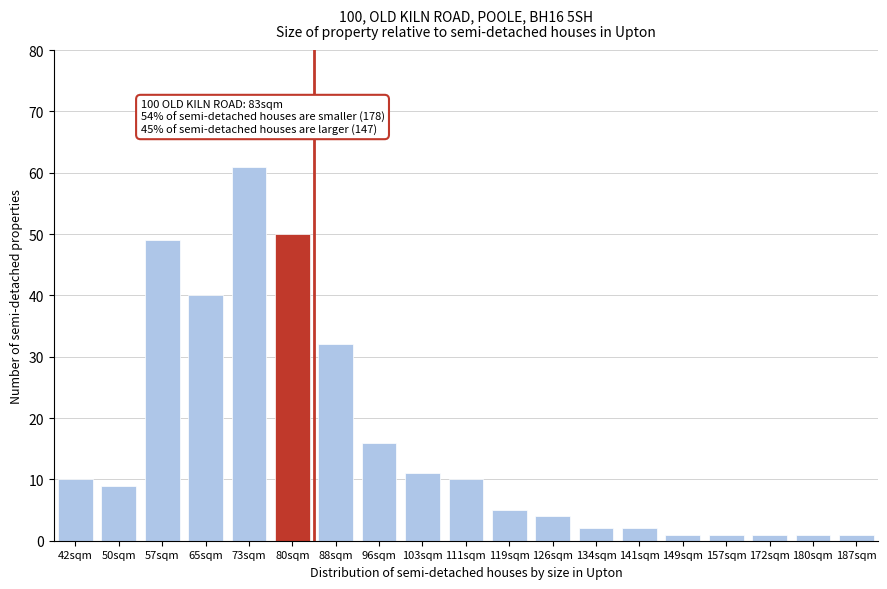

Reading left to right, extract all data points from this chart.

10	9	49	40	61	50	32	16	11	10	5	4	2	2	1	1	1	1	1